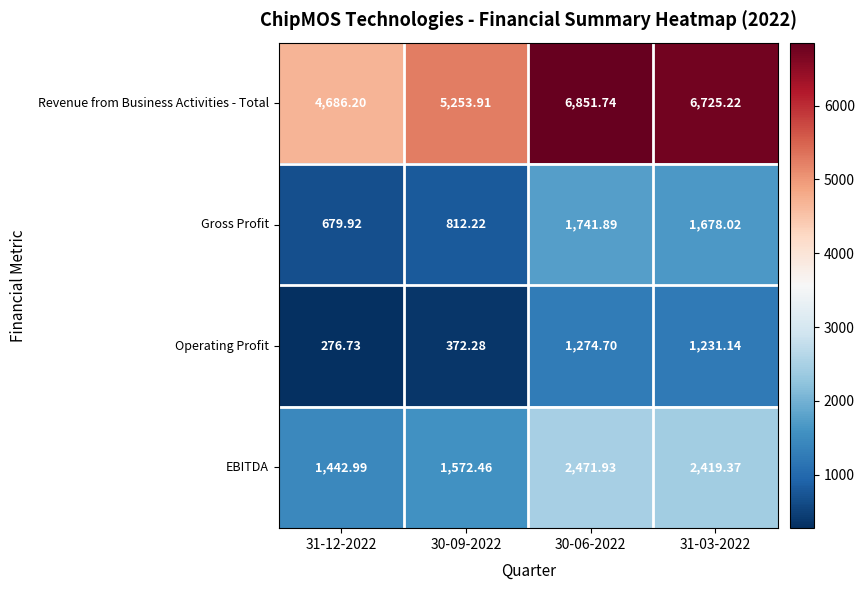

Which series has the widest spread of values?

Revenue from Business Activities - Total